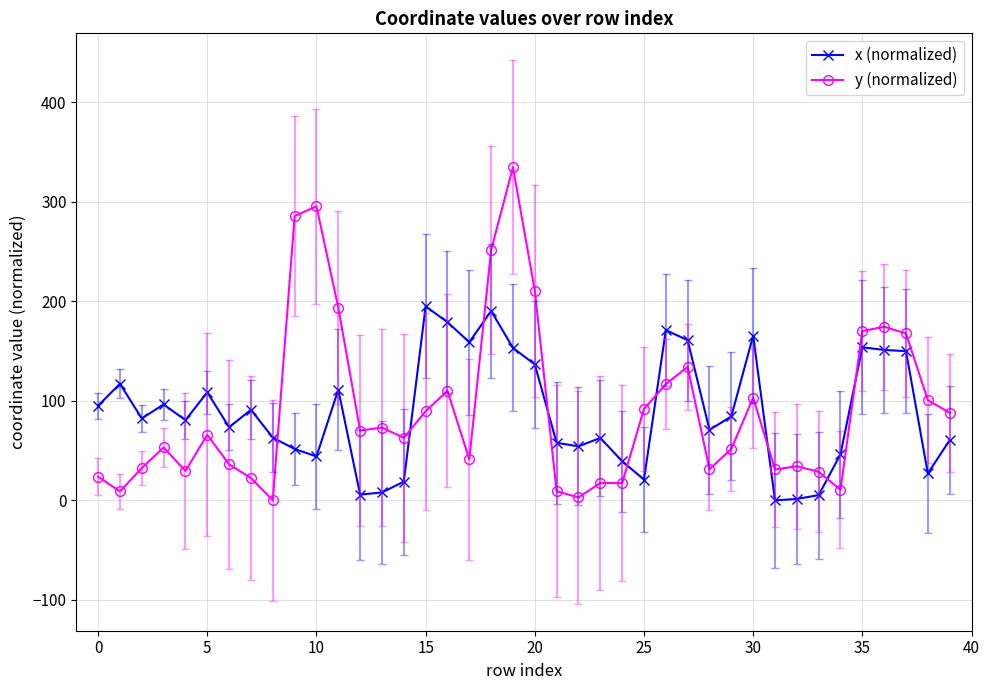

After their last crossing, which series has the higher values: y (normalized) or x (normalized)?

y (normalized)